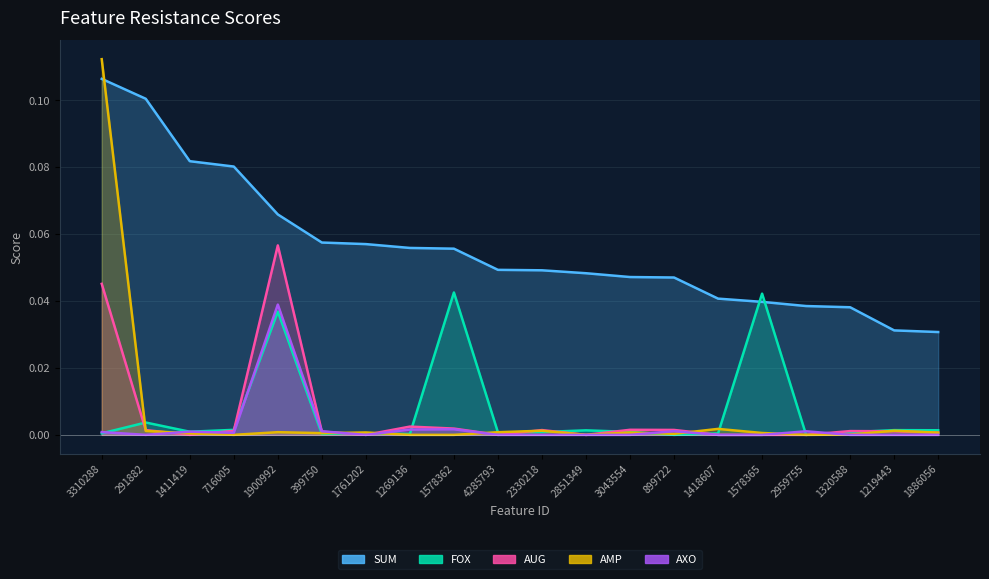

Does the chart display data point markers on the line(s)?

No